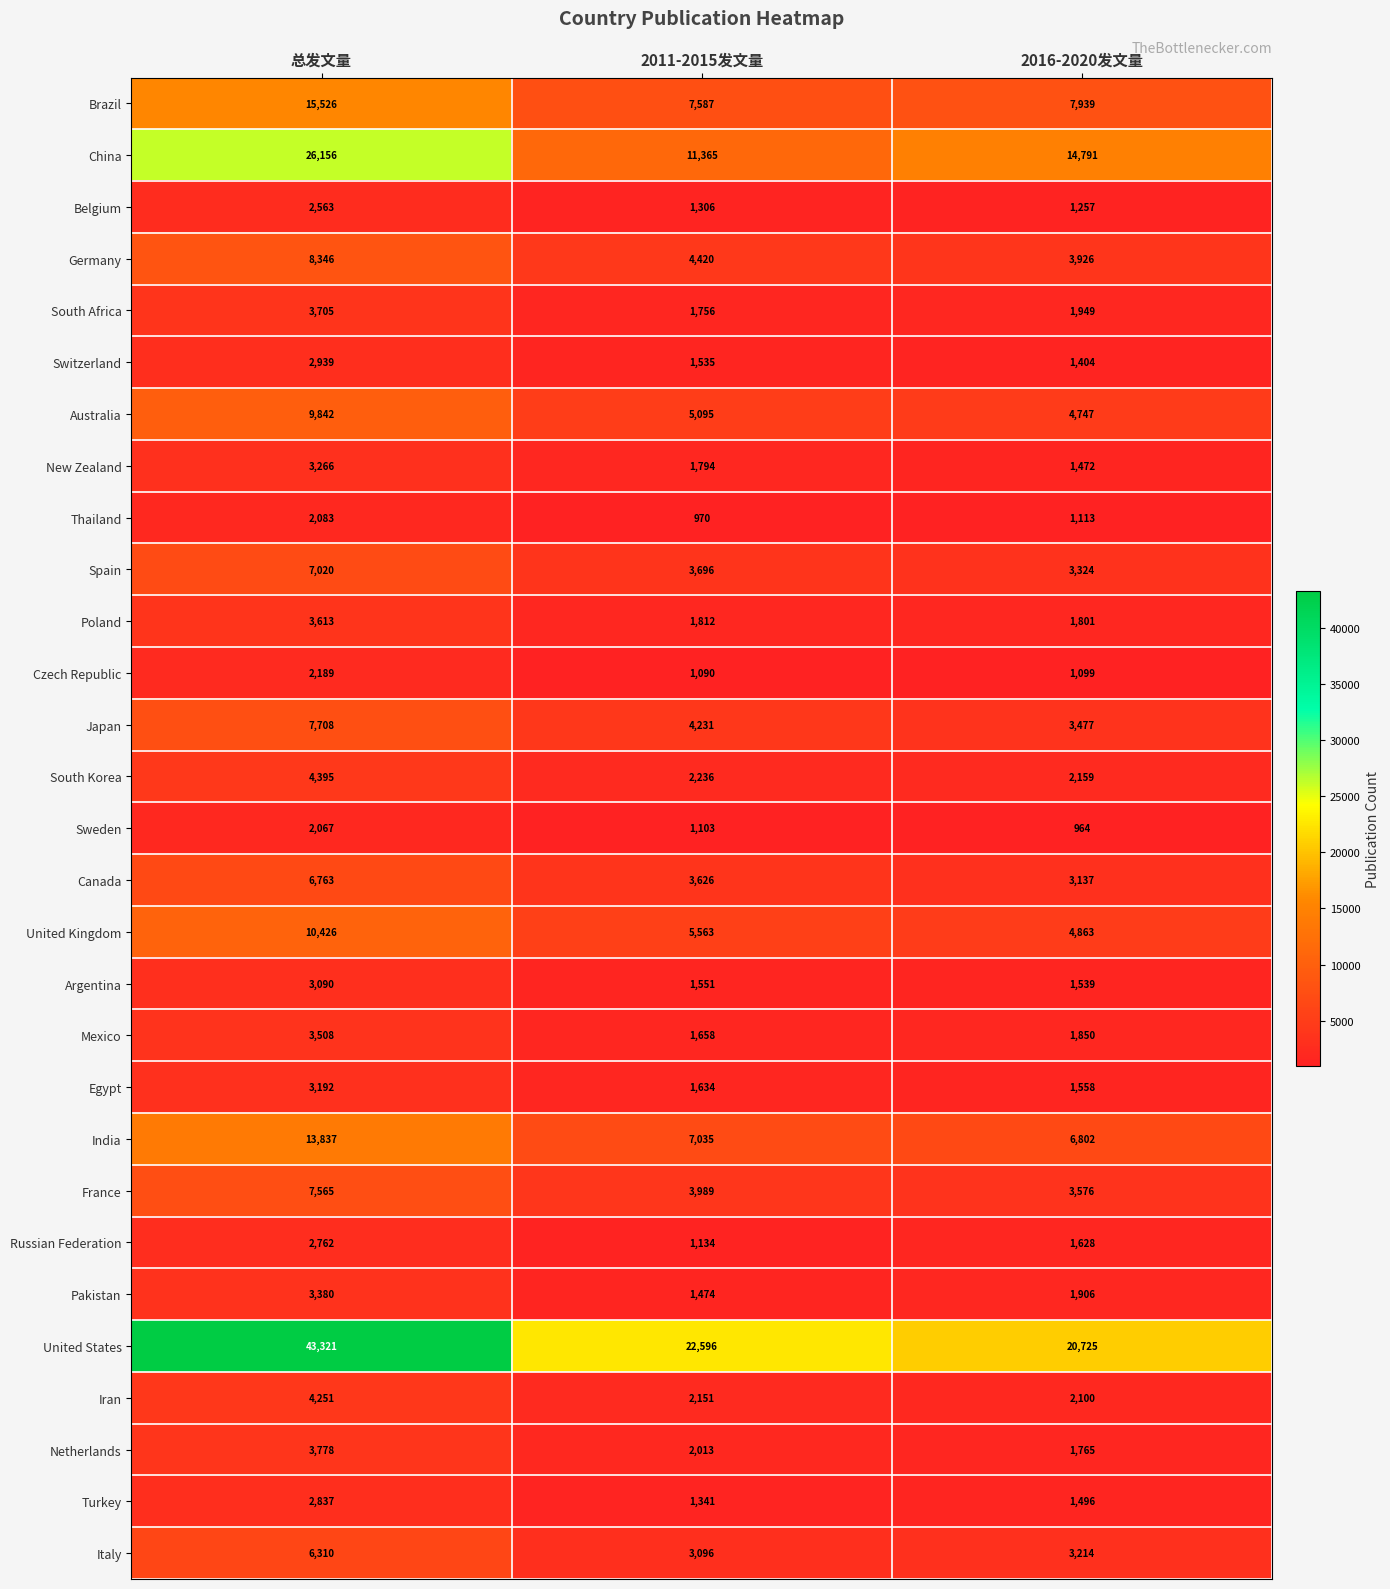

True or false: Canada has a value of 3626 at 2011-2015发文量.

True